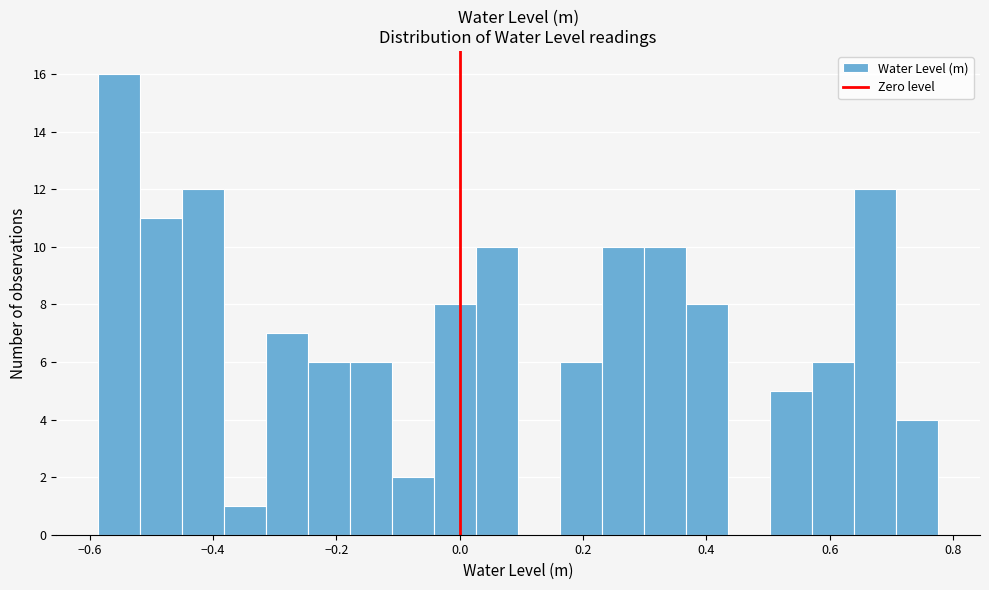

Read against the x-axis, roughly where is the centre of the tallest bar?

-0.56